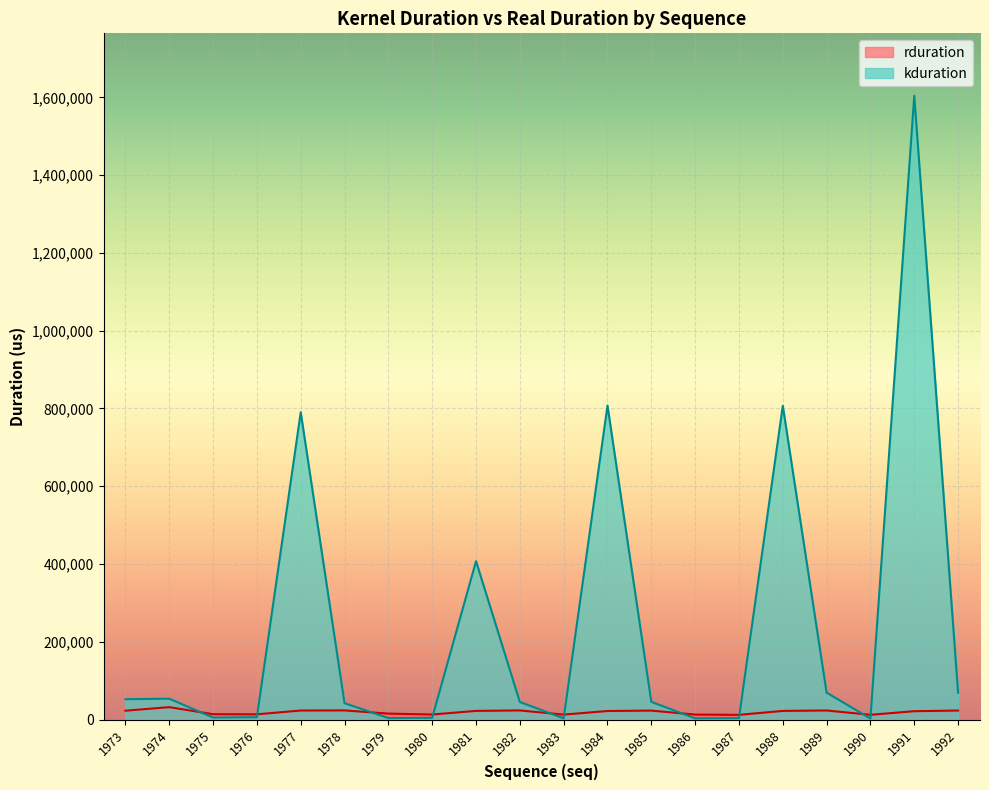

What is the minimum value shown in the chart?

2592